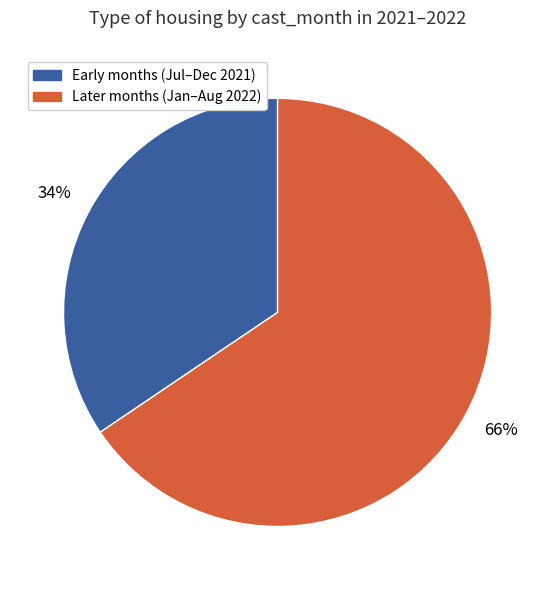

How many segments does this pie chart have?

2